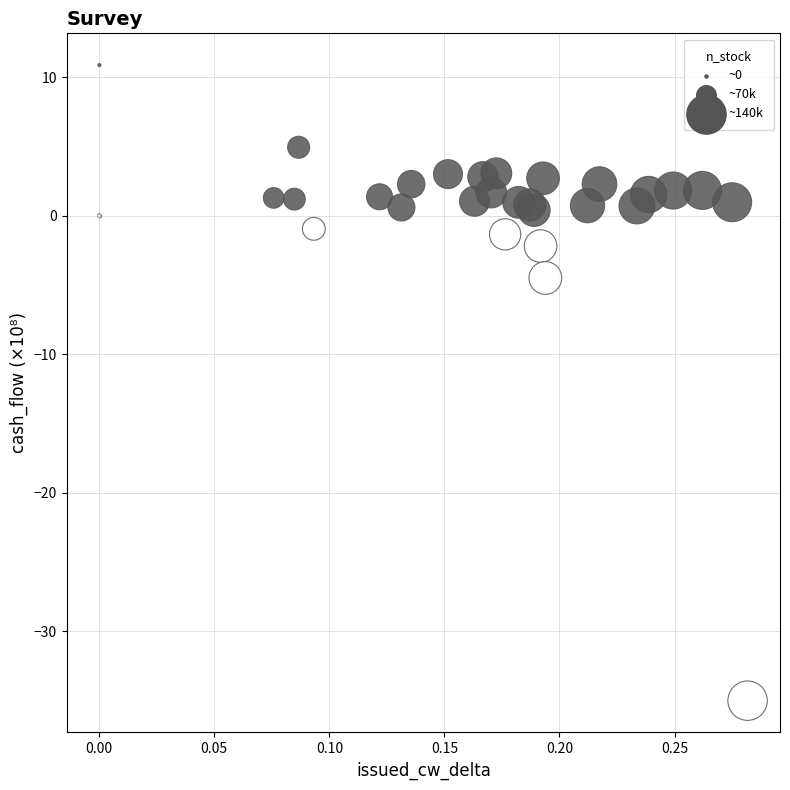

What Y value in the scatter plot is closest to -12?

-4.5